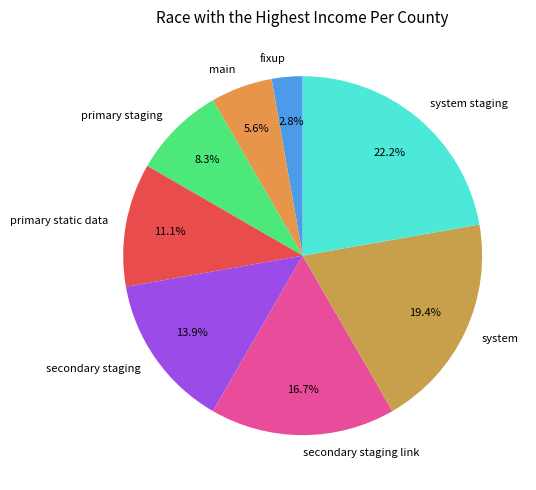

To the nearest percent, what is the difference between the system staging and secondary staging link slice percentages?

6%